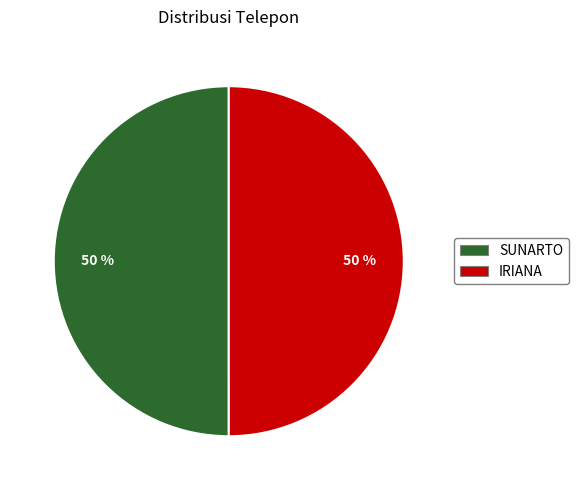

How many segments does this pie chart have?

2